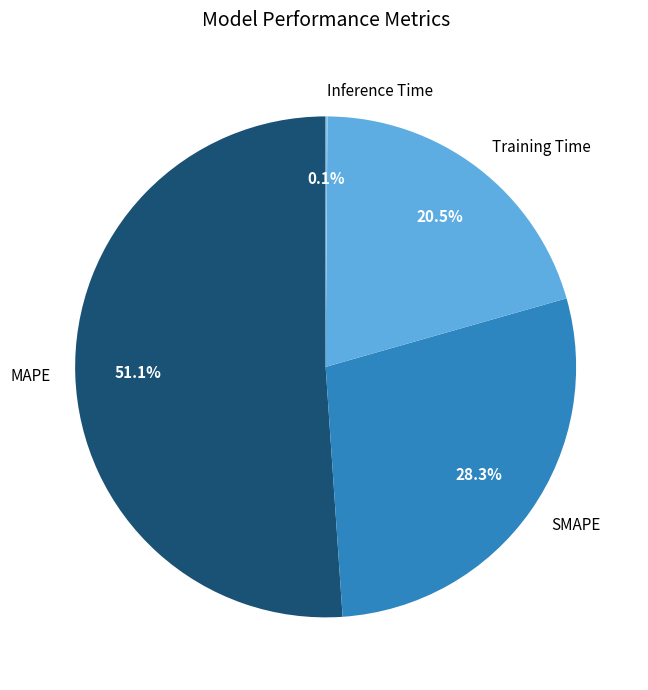

What is the largest slice in the pie chart?

MAPE